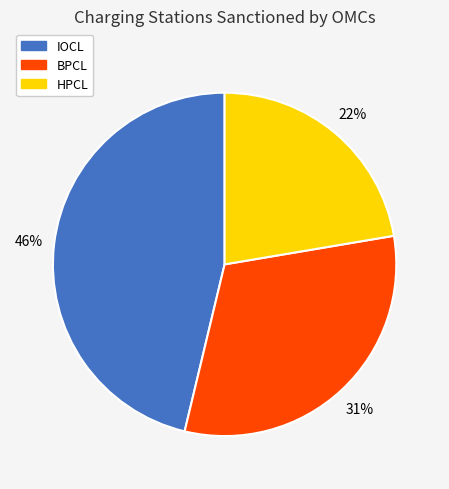

Do BPCL and IOCL together represent more than half of the pie?

Yes